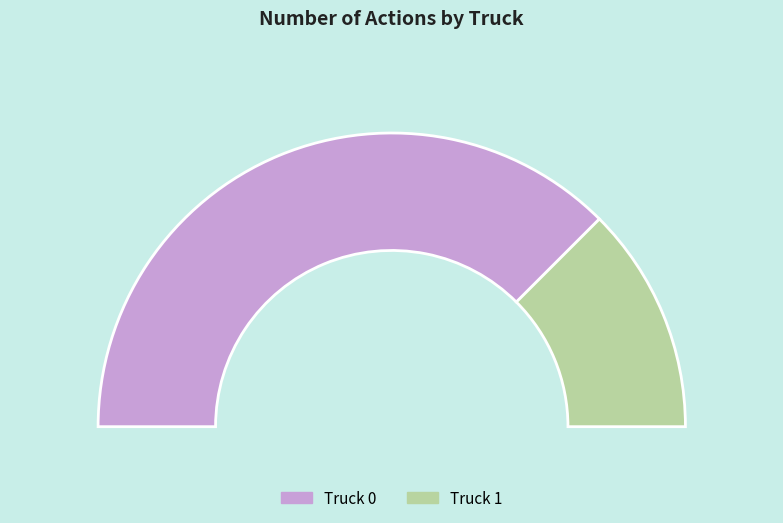

How many segments does this pie chart have?

2